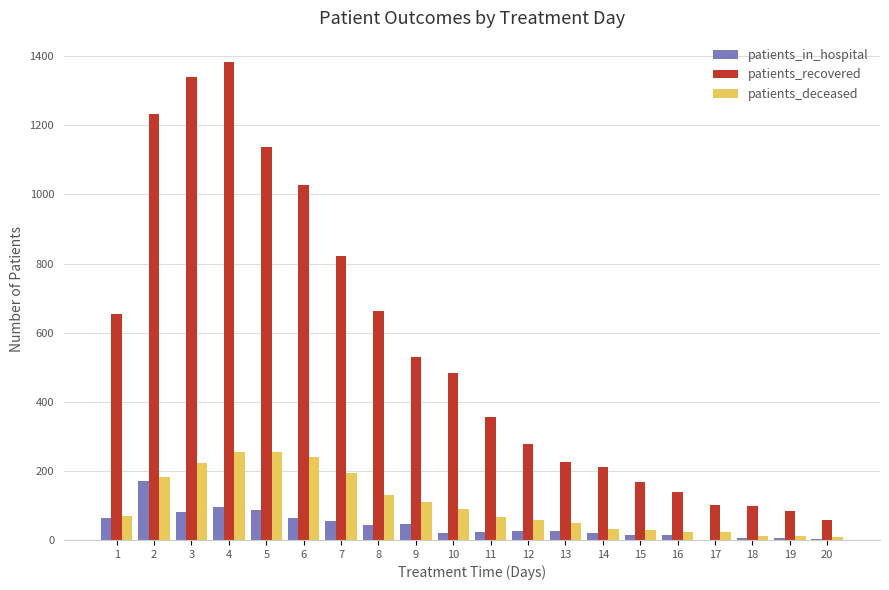

Is the value of patients_deceased at 13 greater than the value of patients_recovered at 7?

No